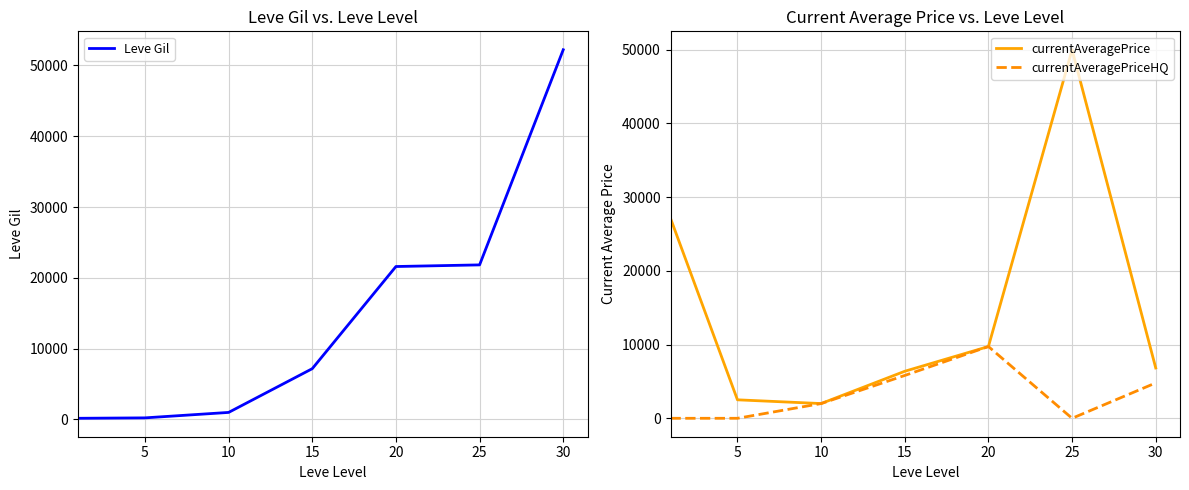

At which label does currentAveragePriceHQ first exceed 1999?

15